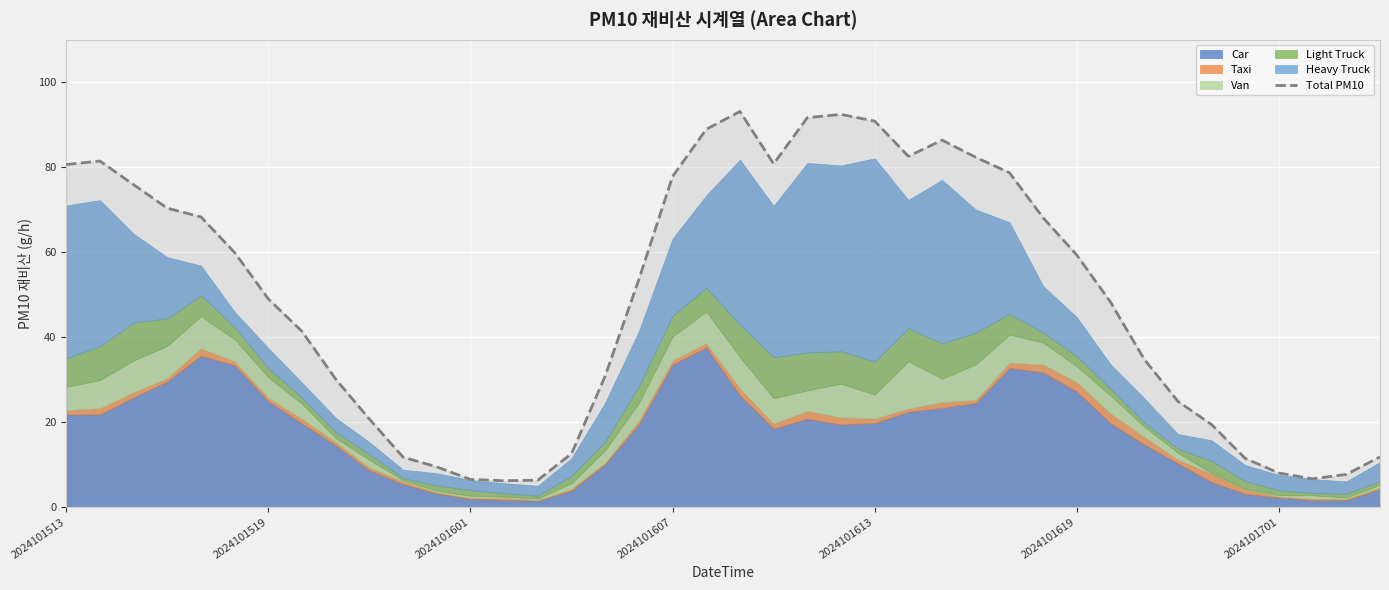

How many points are lower than both their immediate neighbors (excluding endpoints)?

4